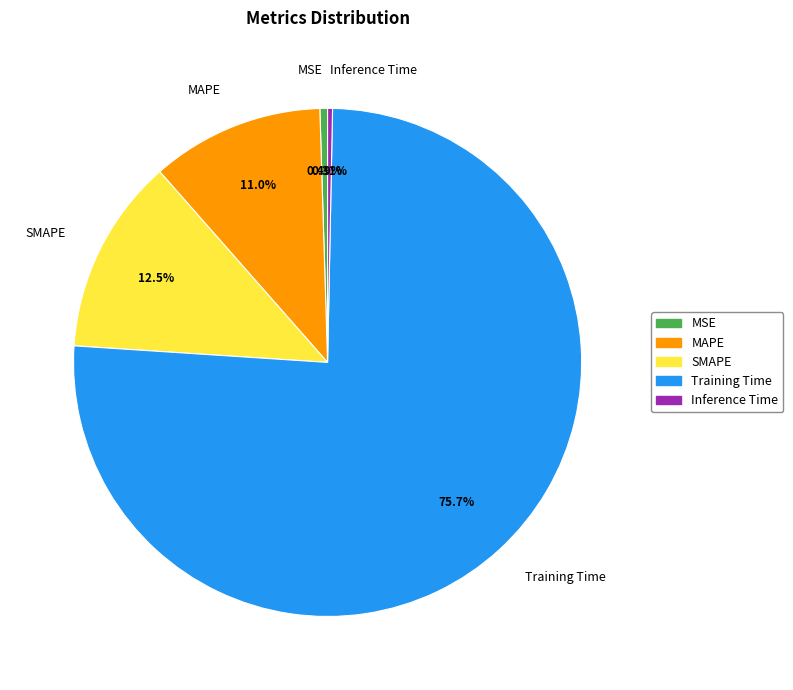

Which category has the biggest portion of the pie?

Training Time